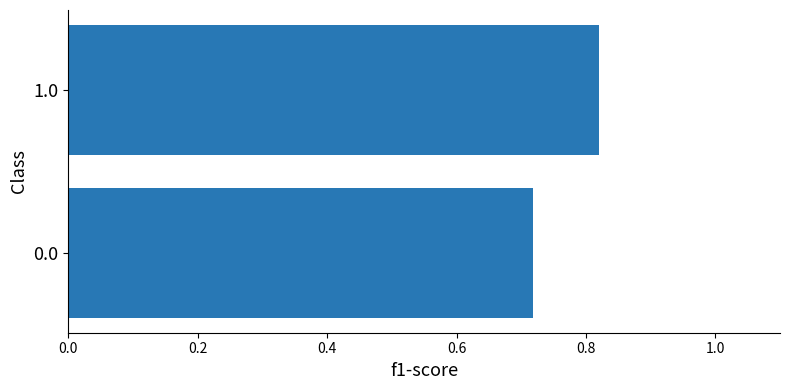

At which category does the chart reach its peak across all series?

1.0